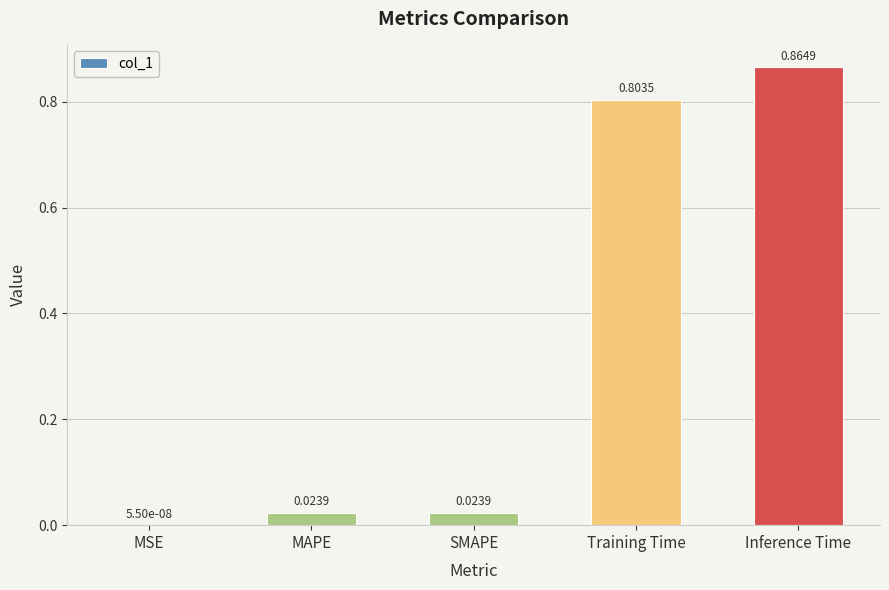

Where is the data nearest to the value 0?

MSE